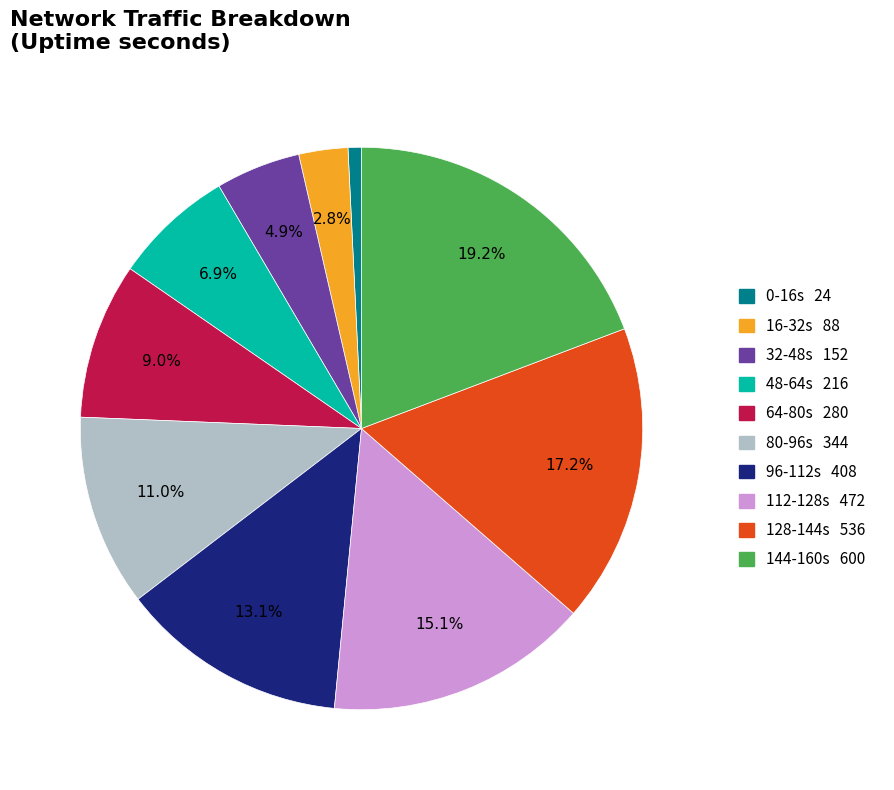

Is there any slice that represents more than half of the pie?

No